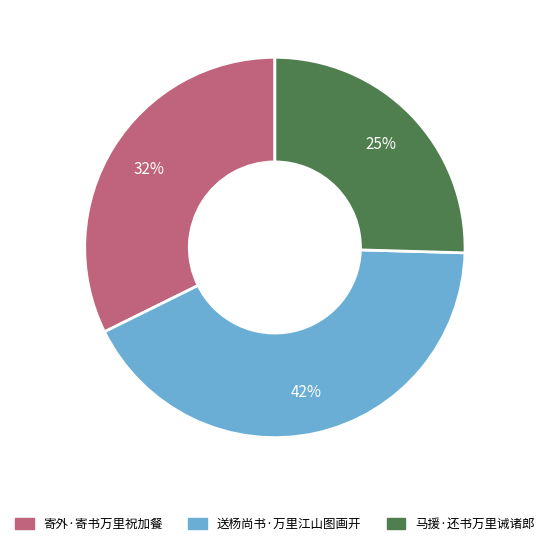

To the nearest percent, what percentage of the pie is 寄外·寄书万里祝加餐?

32%